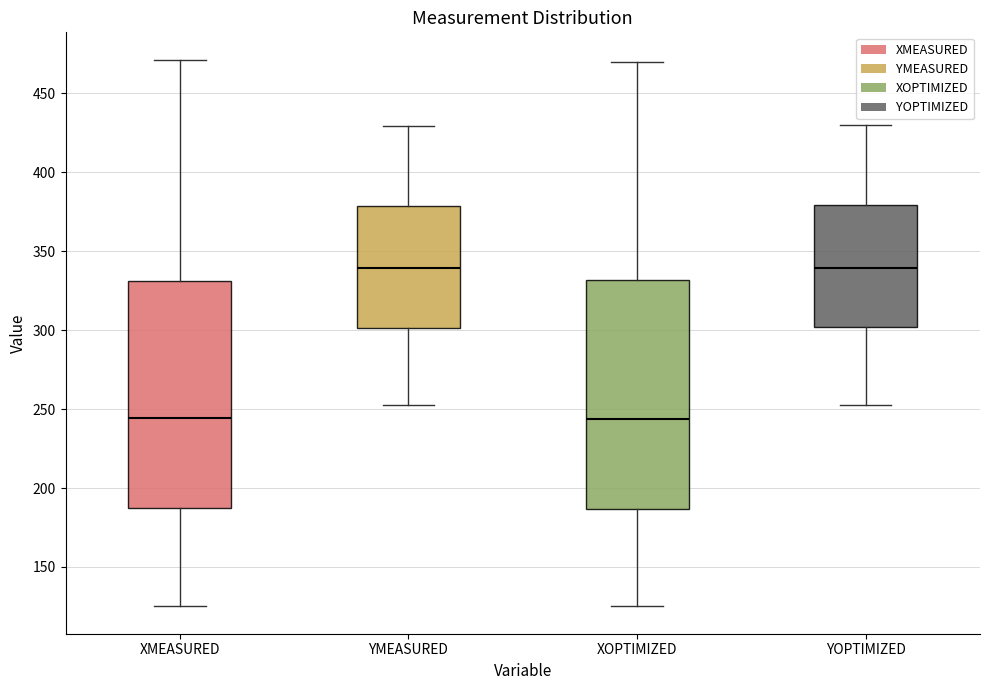

Where is the lower edge of the box for XOPTIMIZED on the y-axis? The values are not printed on the chart, so give them approximately, as read against the axis.

185